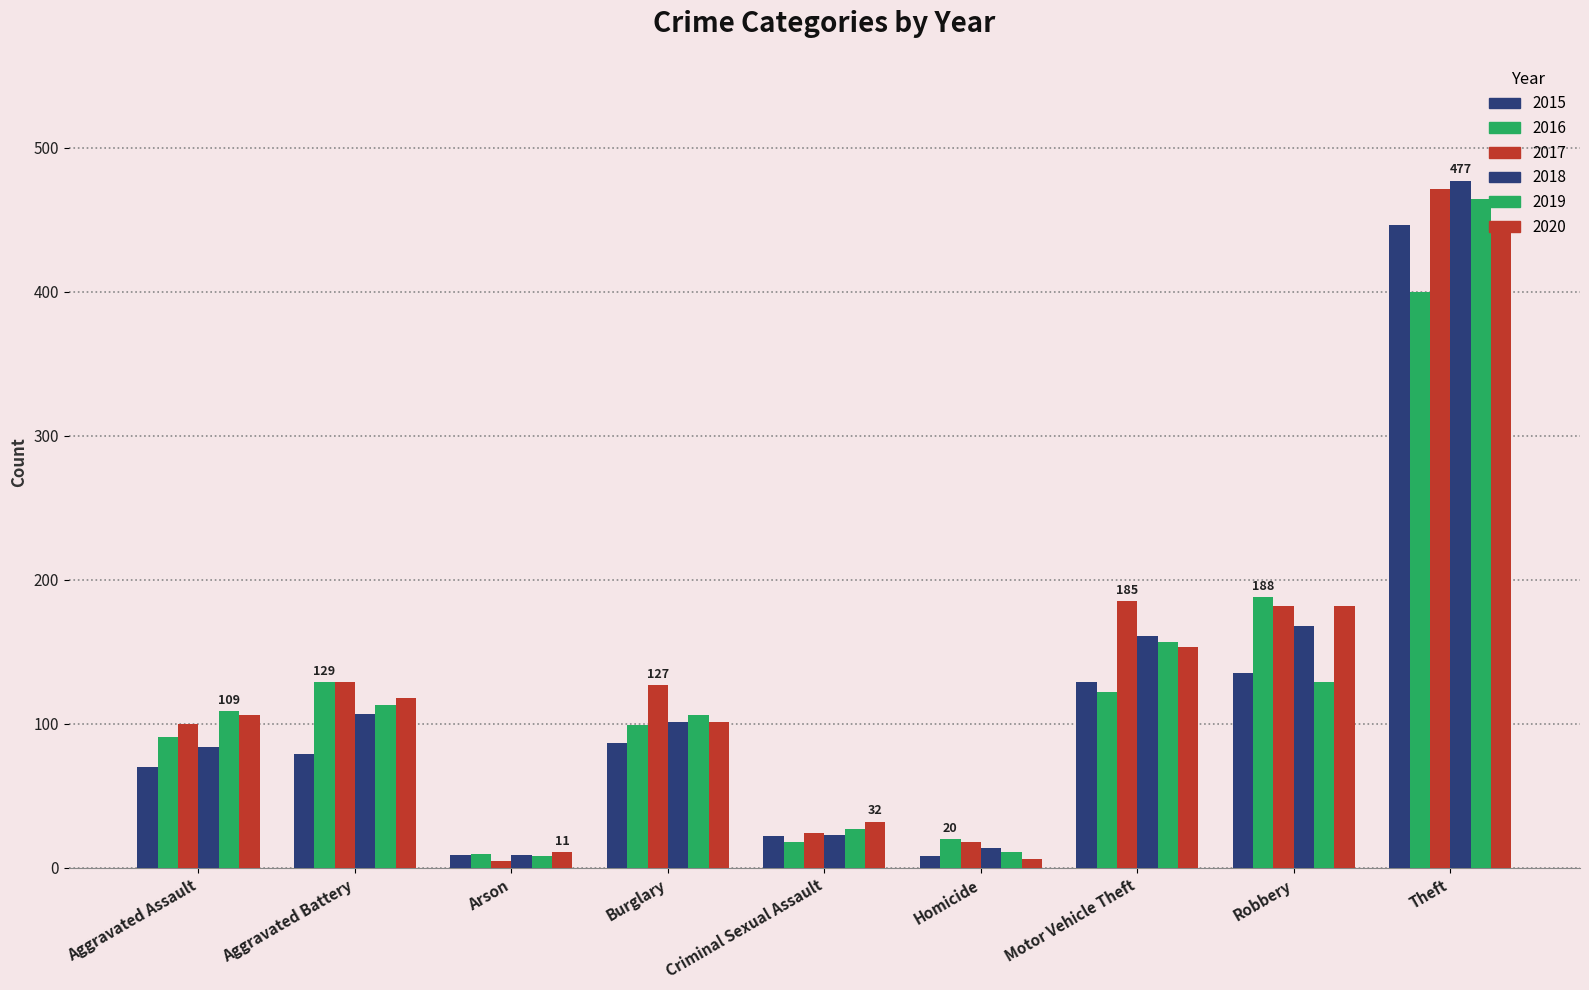

How many categories are shown in the chart?

9